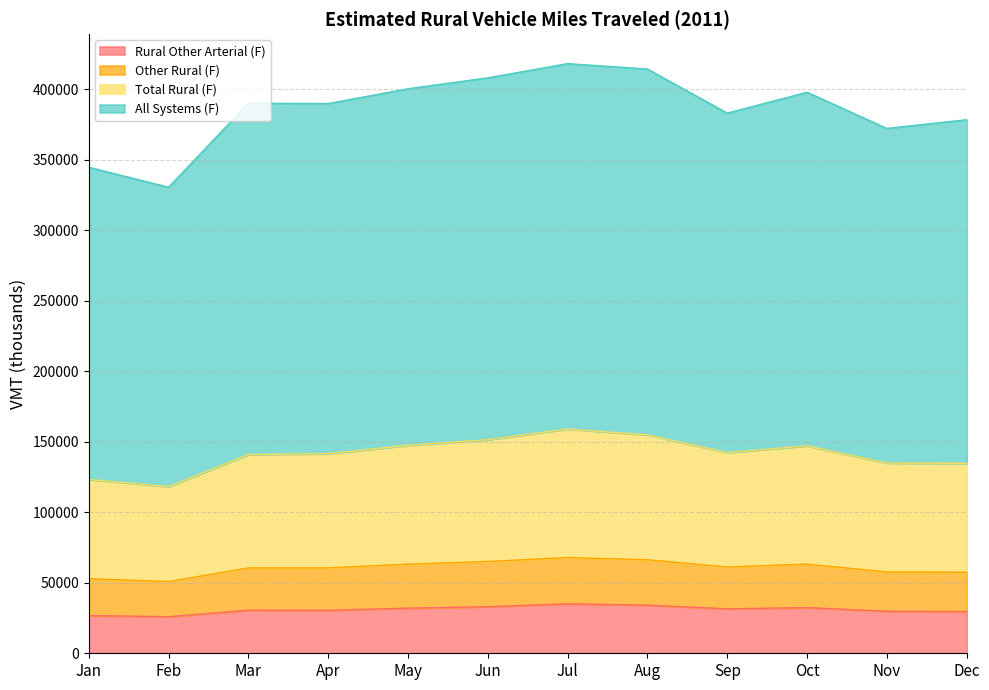

At which label does All Systems (F) first exceed 389982?

May